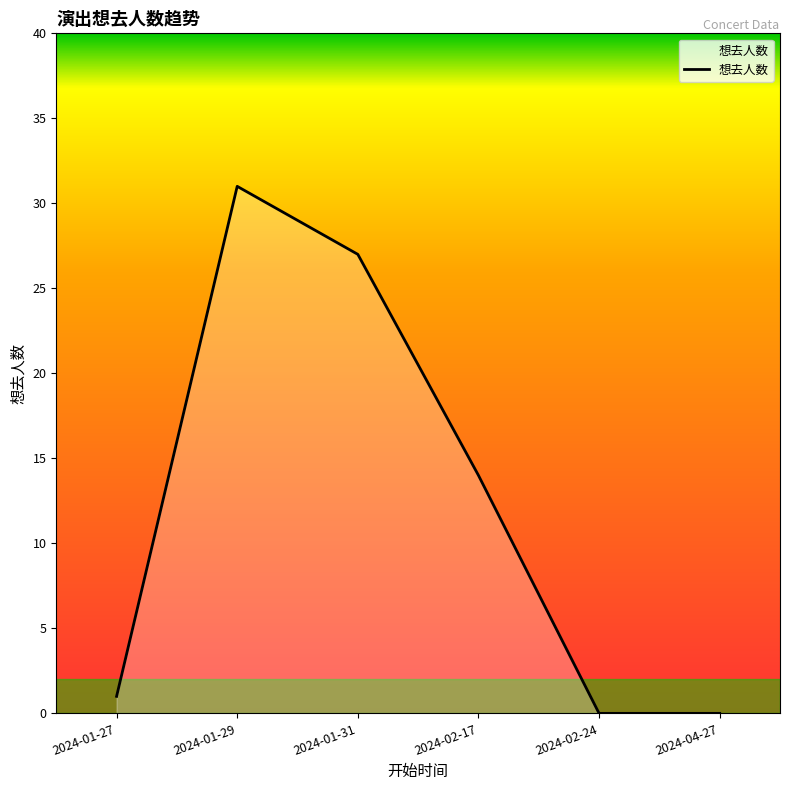

What is the maximum value shown in the chart?

31